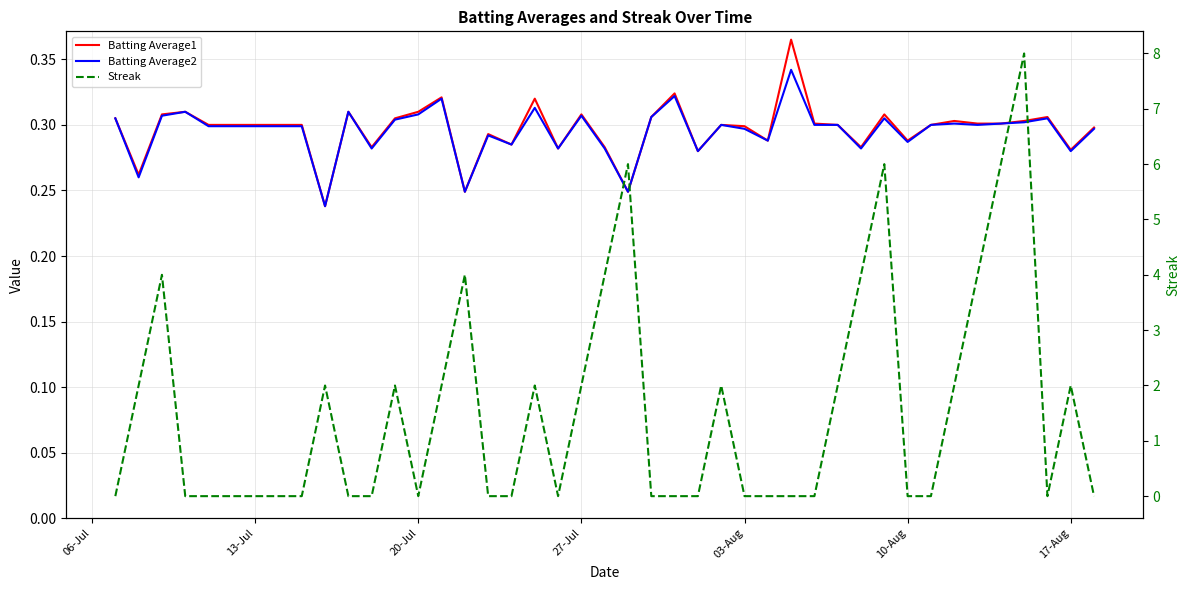

The value of Streak at 17-Aug is 2.0. True or false?

True